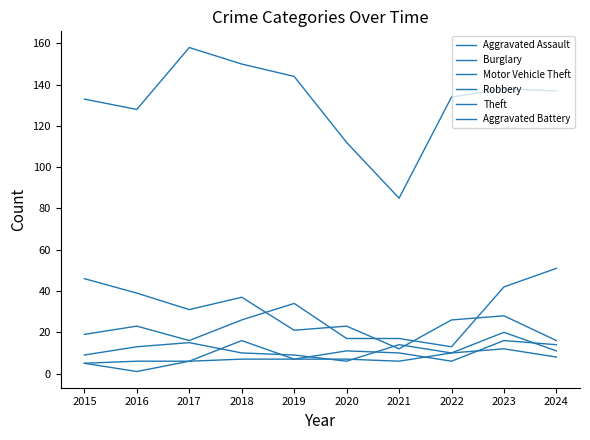

Is the value of Aggravated Battery at 2024 greater than the value of Aggravated Assault at 2018?

No